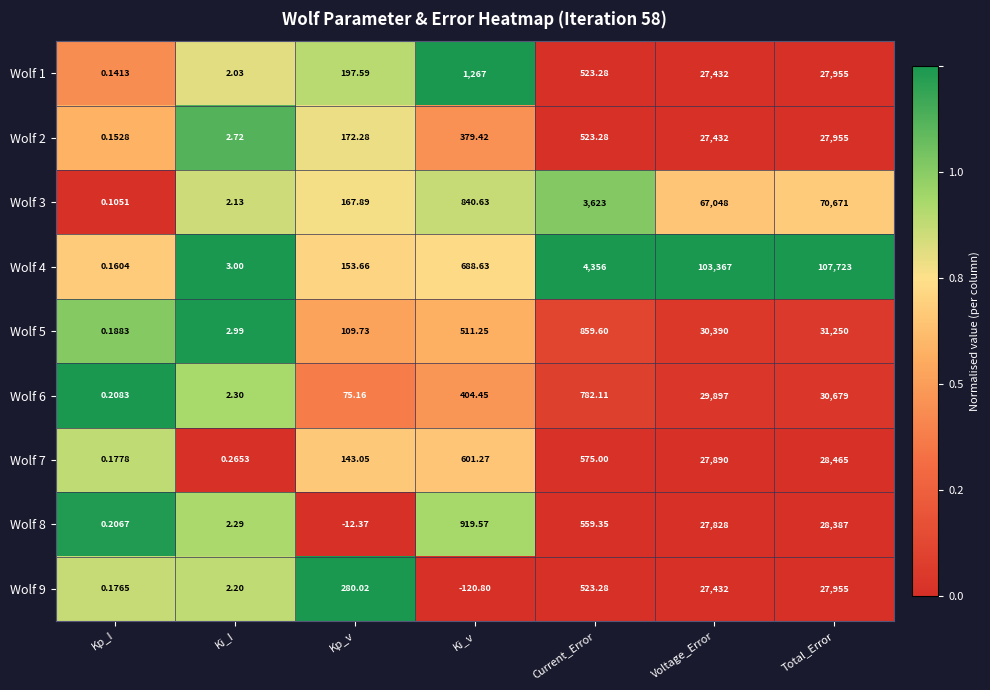

At which label is Wolf 8 closest to 14187?

Ki_v